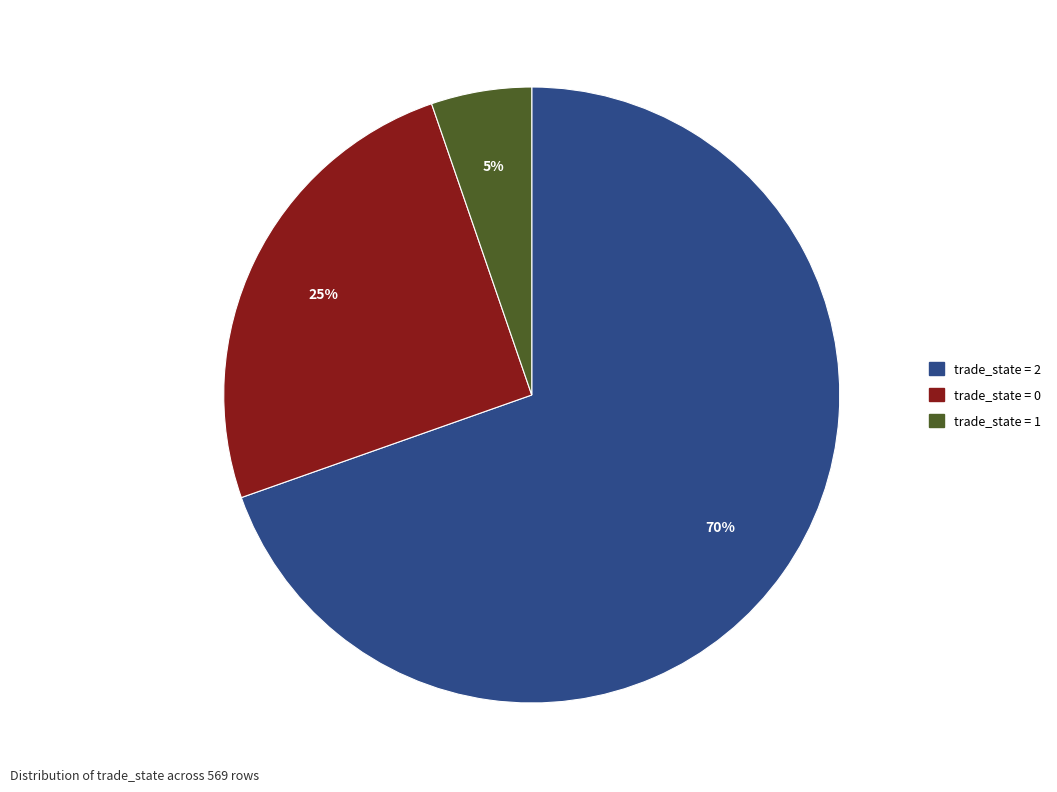

Is there any slice that represents more than half of the pie?

Yes